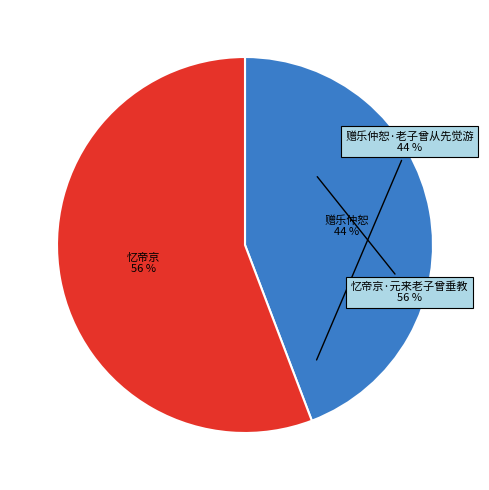

How many slices are in this pie chart?

2